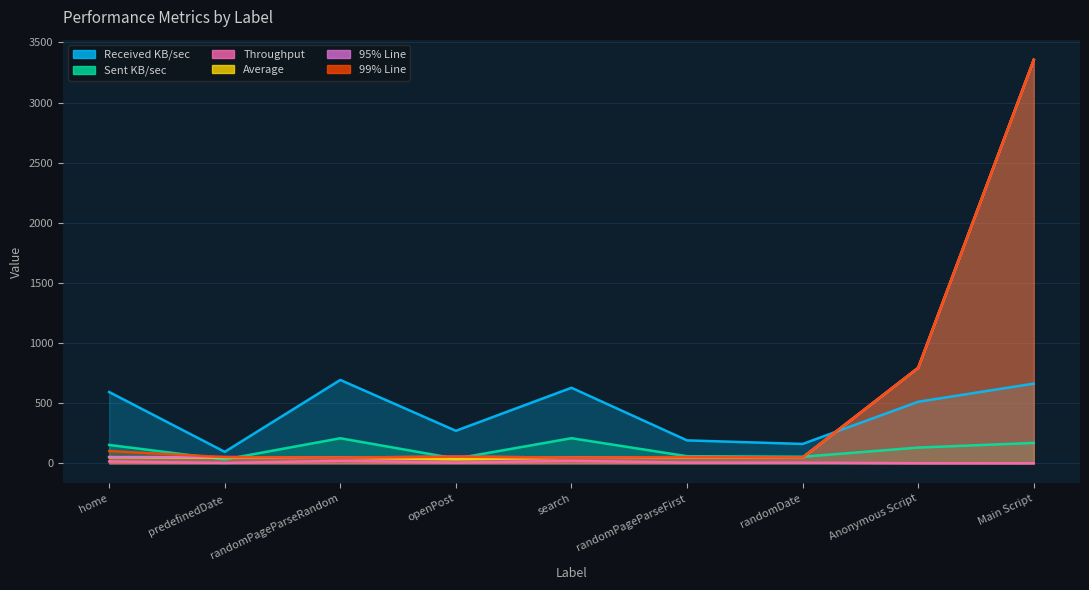

How many data points in 95% Line are less than 52?

3